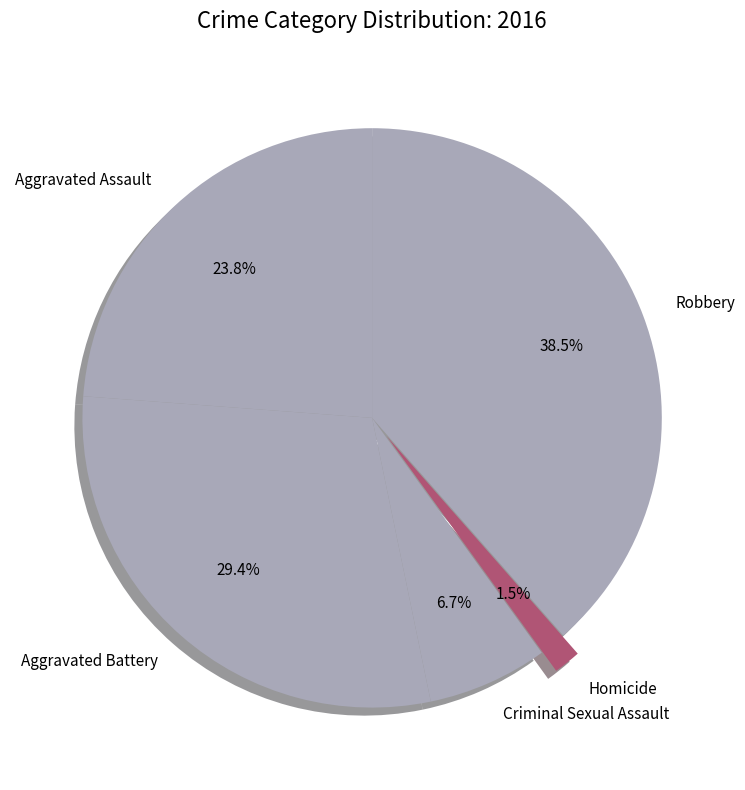

Rank the categories by value from highest to lowest.

Robbery, Aggravated Battery, Aggravated Assault, Criminal Sexual Assault, Homicide